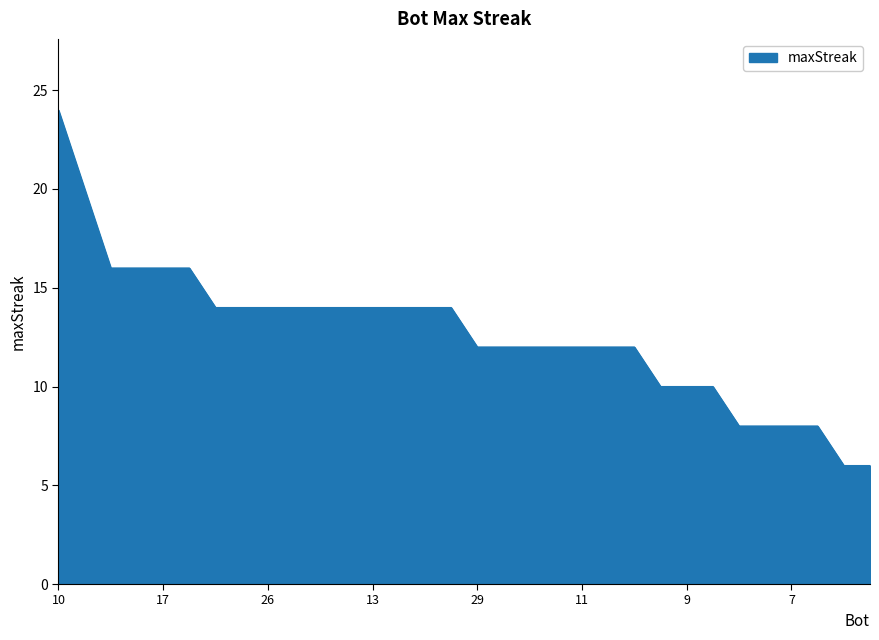

What is the difference between the maximum and minimum values?

18